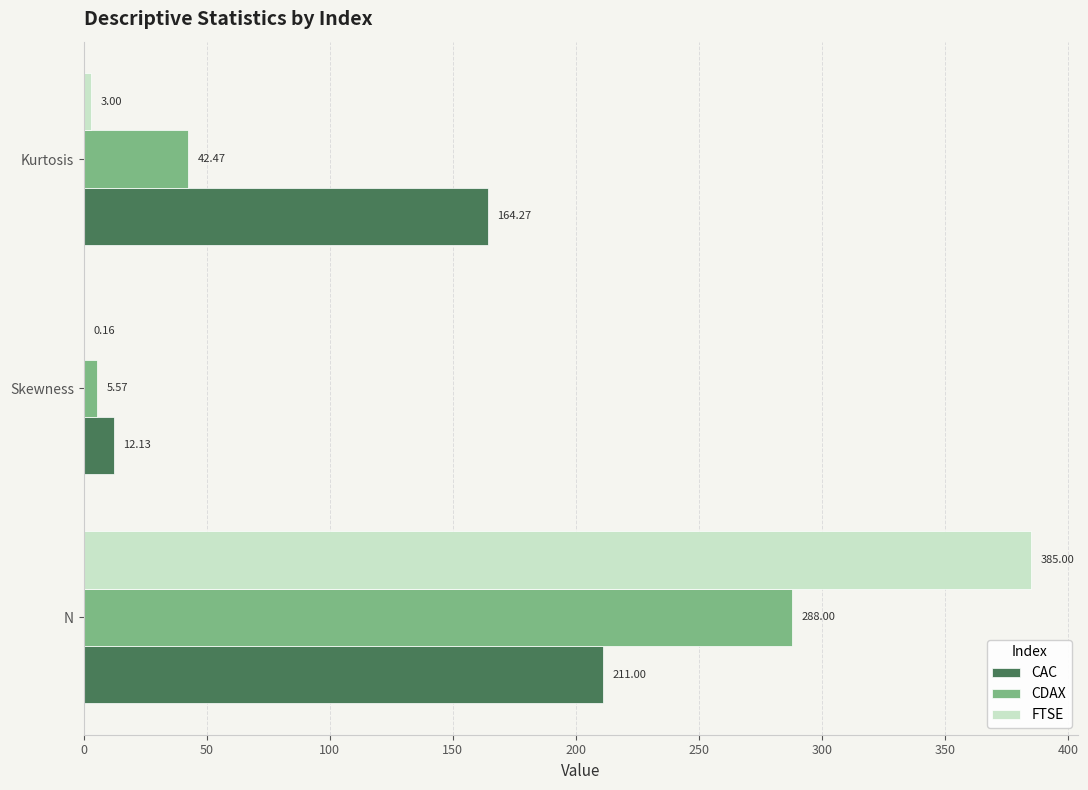

At which label is CAC closest to 111?

Kurtosis